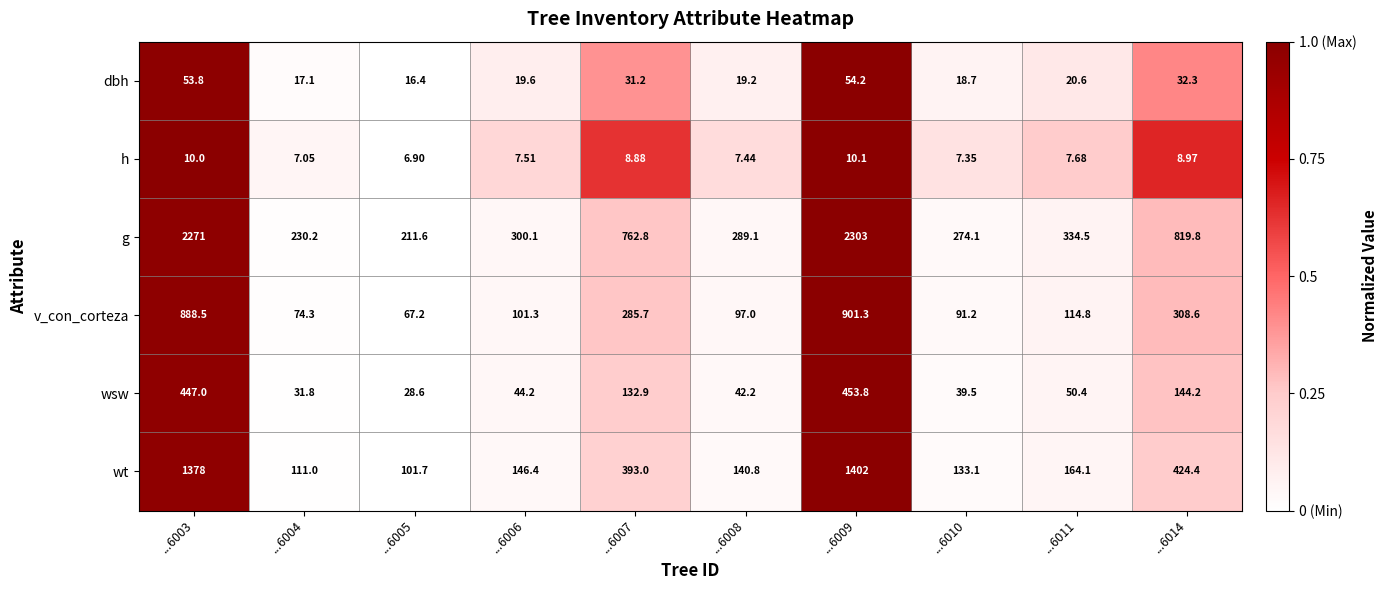

Which series has the widest spread of values?

g